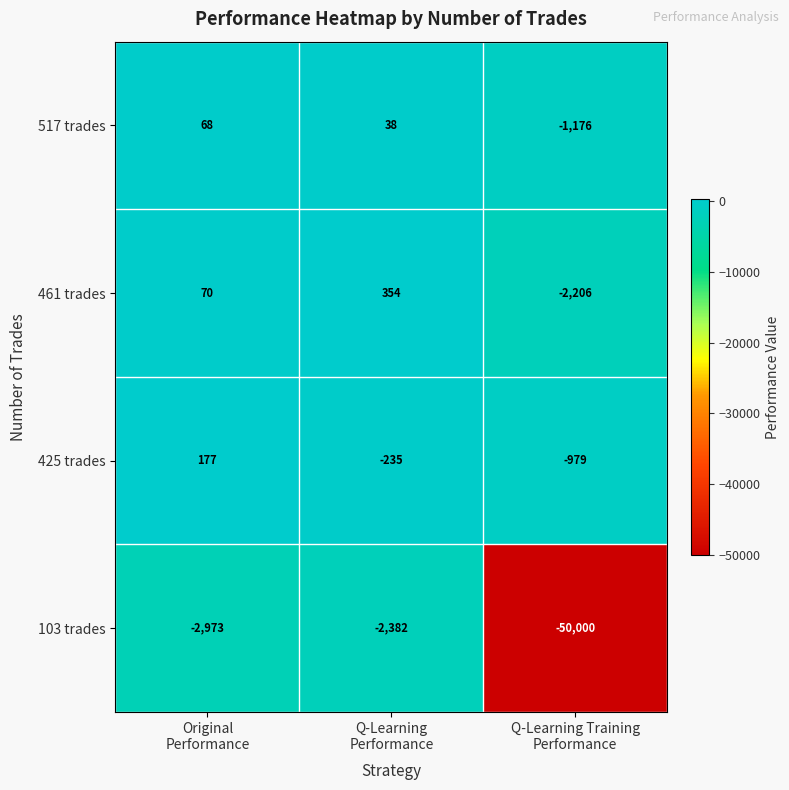

What is the average value of the 517 trades series?

-357